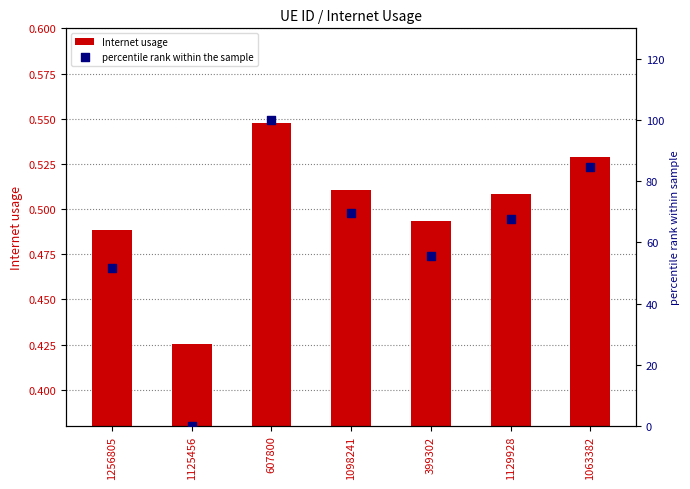

At how many categories does at least one series exceed 53?

5